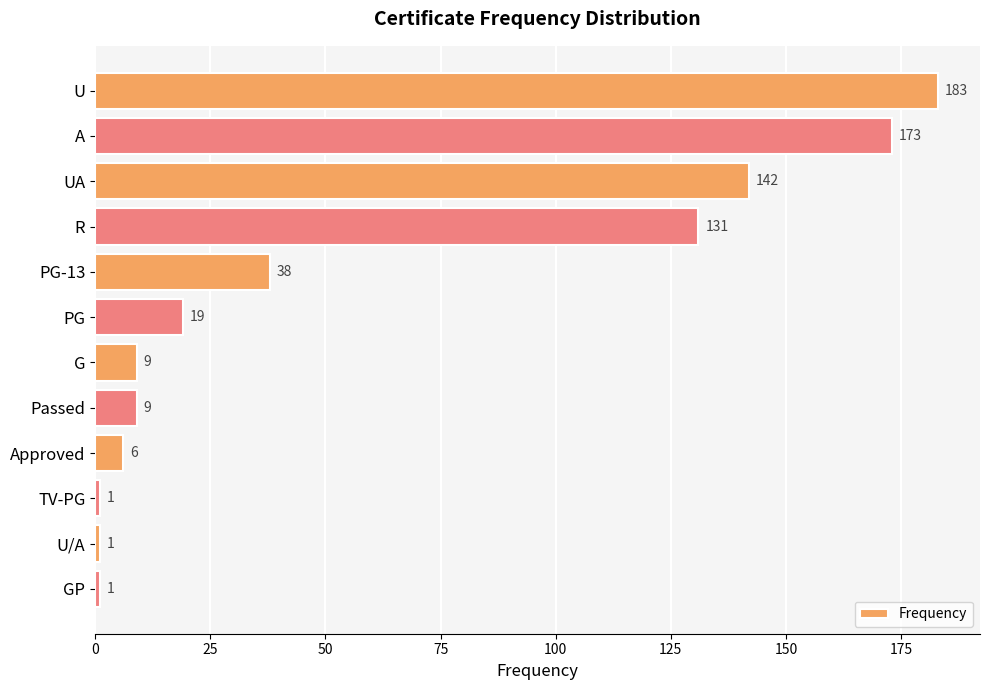

The value at A is 63. True or false?

False